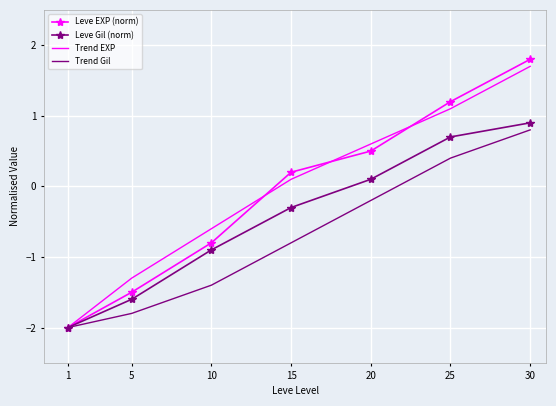

True or false: Trend EXP has a value of -0.9 at 10.

False